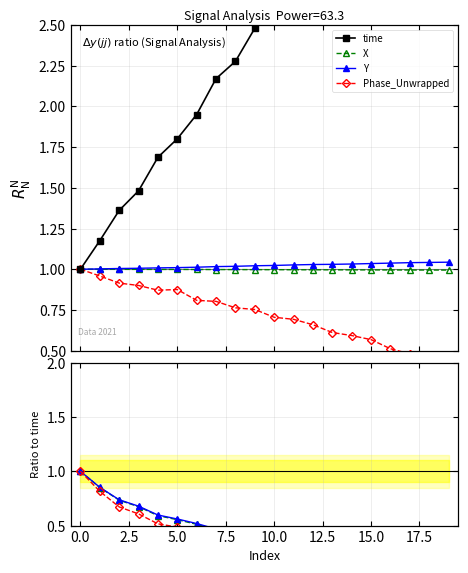

What are all the series names shown in the legend?

time, X, Y, Phase_Unwrapped